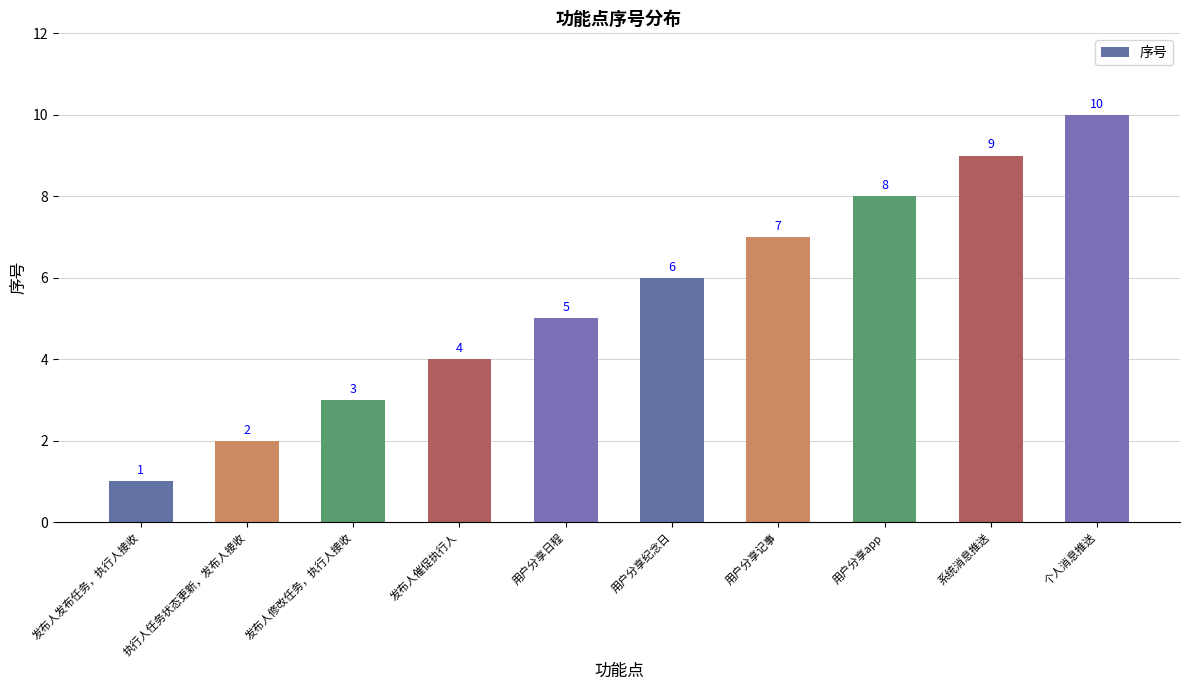

The chart shows a value of 1 at 发布人修改任务，执行人接收. True or false?

False